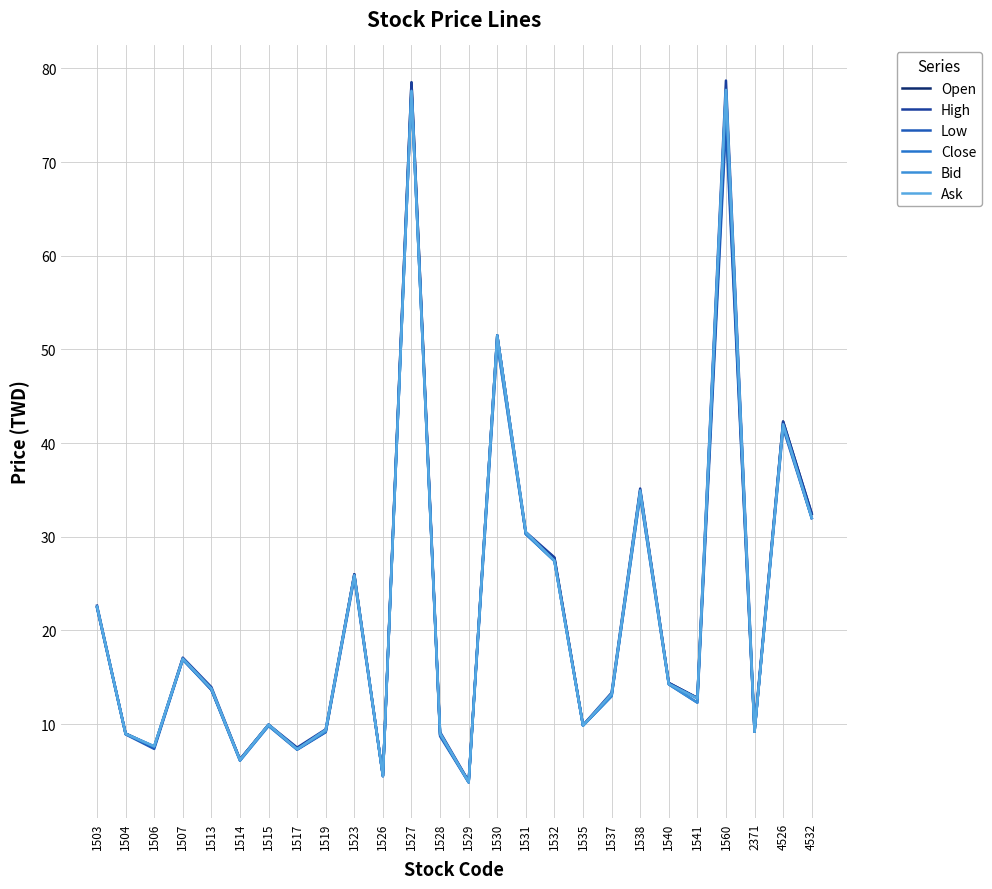

Is it true that Ask equals 51.5 at 1530?

True